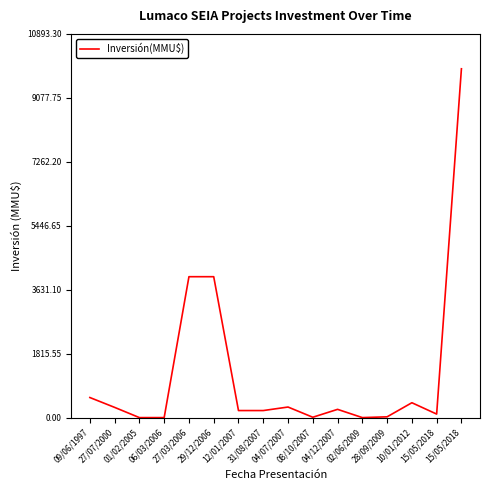

At which category does the chart reach its peak across all series?

15/05/2018